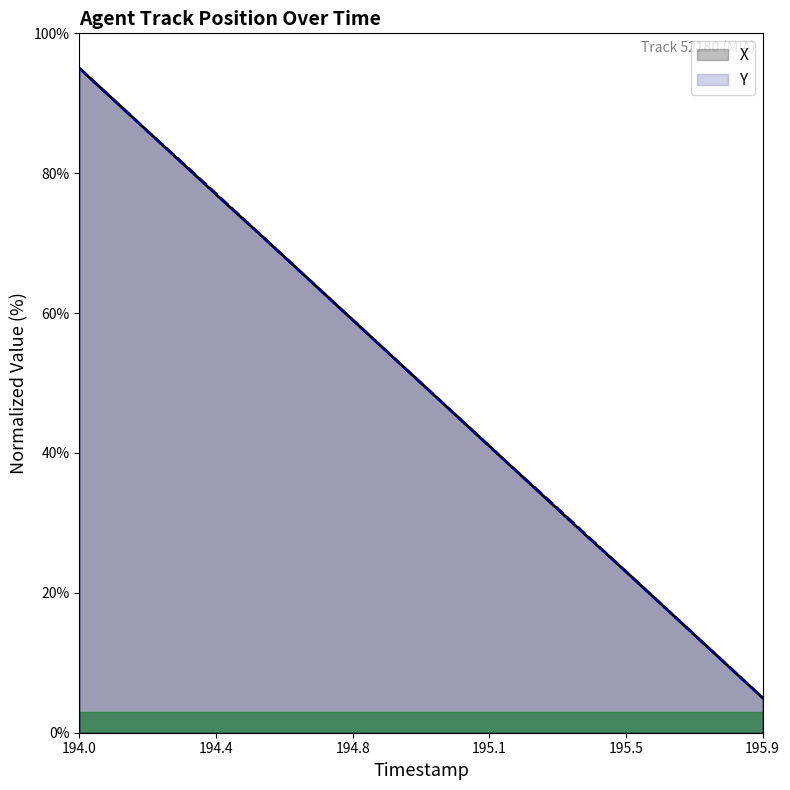

At which label does Y reach its peak?

194.0